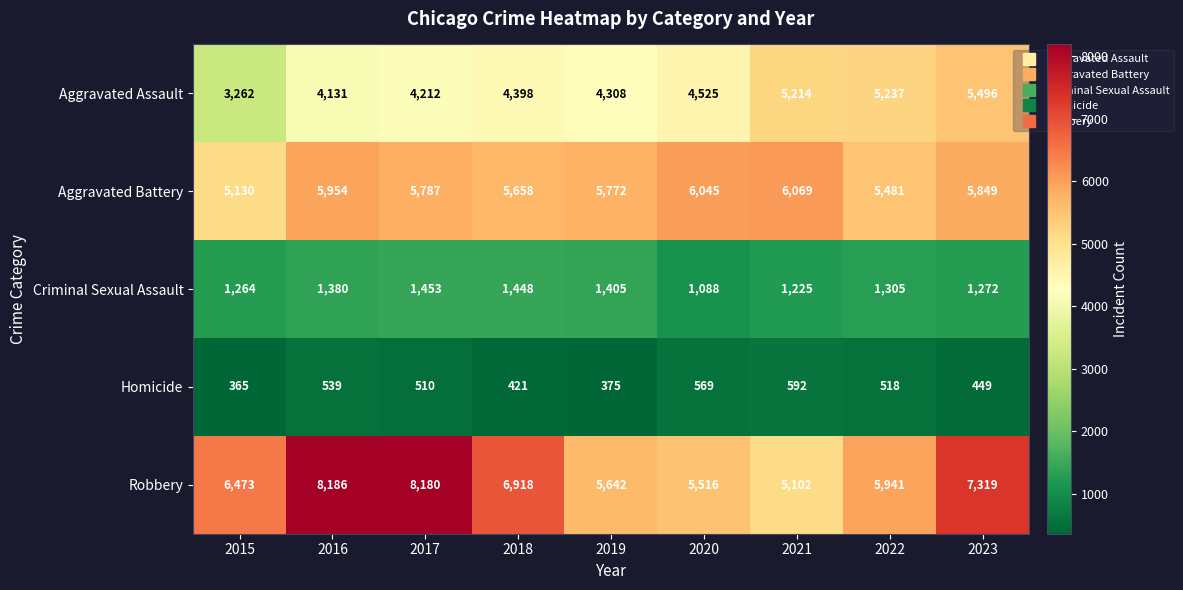

The Homicide series shows 592 at 2021. True or false?

True